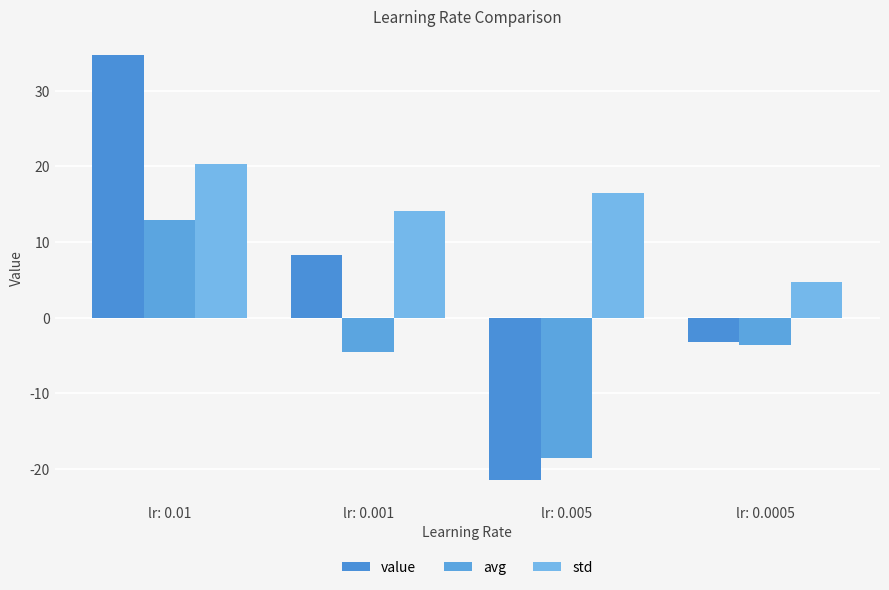

Read the std value at lr: 0.001.

14.1